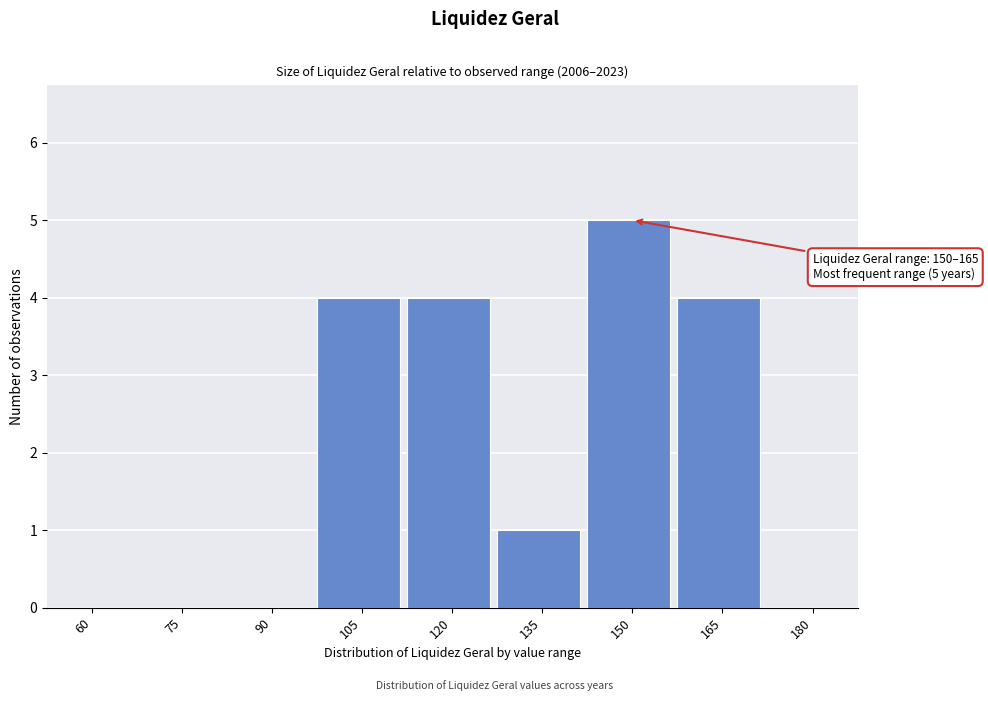

Reading left to right, extract all data points from this chart.

60=0	75=0	90=0	105=4	120=4	135=1	150=5	165=4	180=0